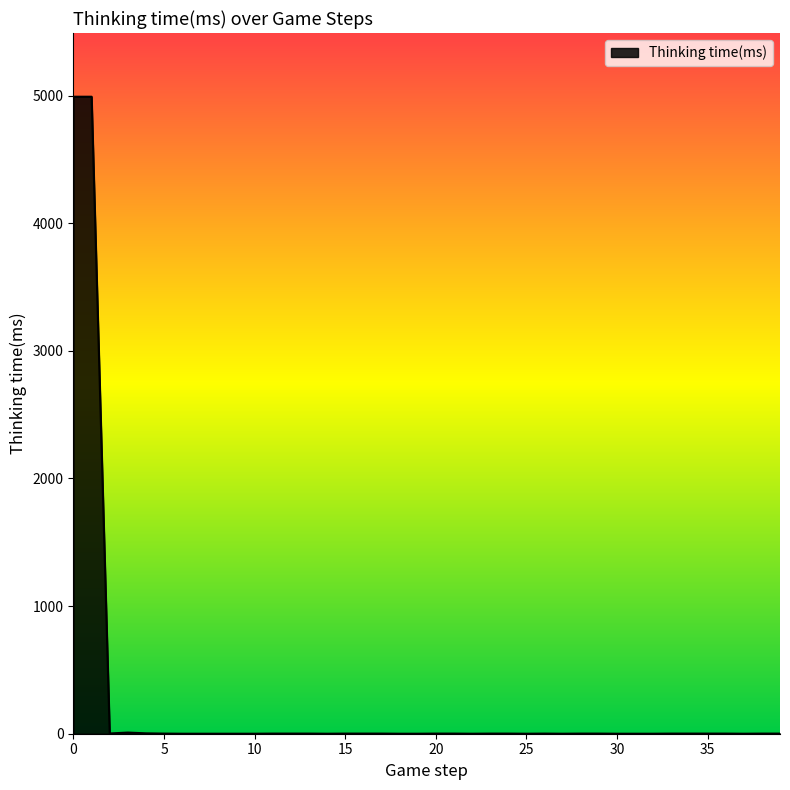

What is the maximum value shown in the chart?

4991